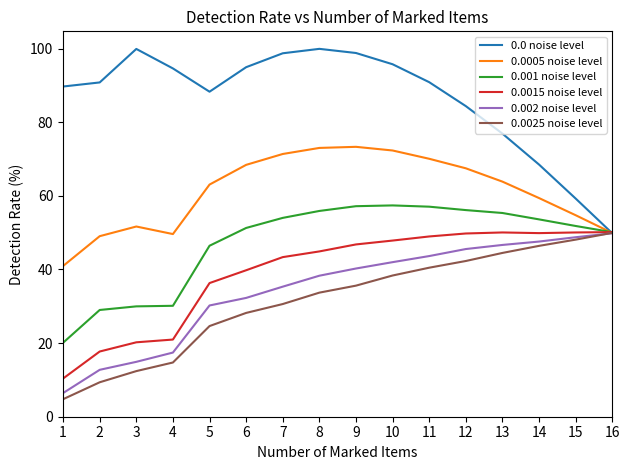

Which series ends up on top after the final intersection of 0.0005 noise level and 0.0 noise level?

0.0005 noise level